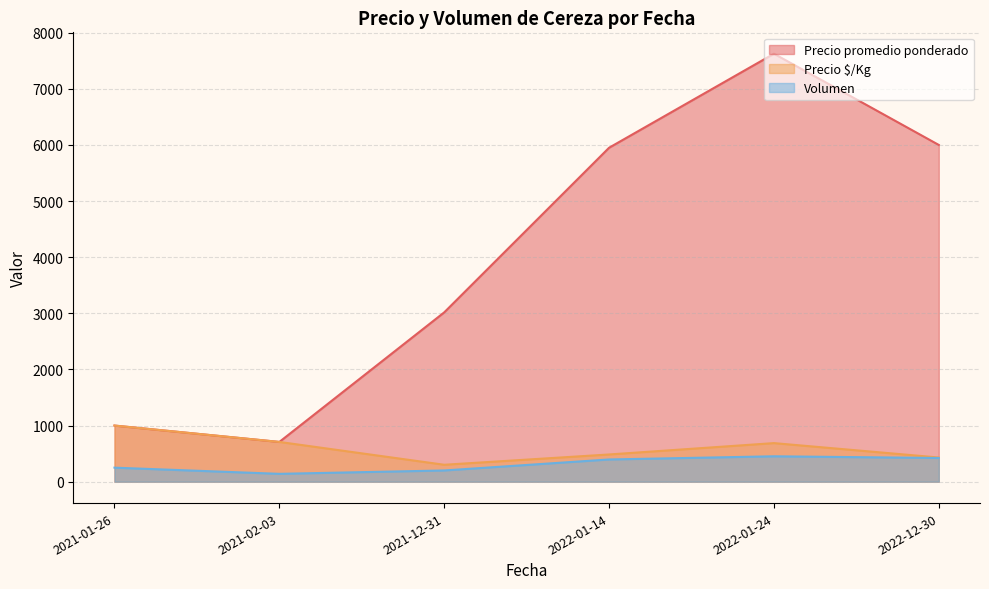

Is the value of Precio $/Kg at 2021-02-03 greater than the value of Precio promedio ponderado at 2022-12-30?

No